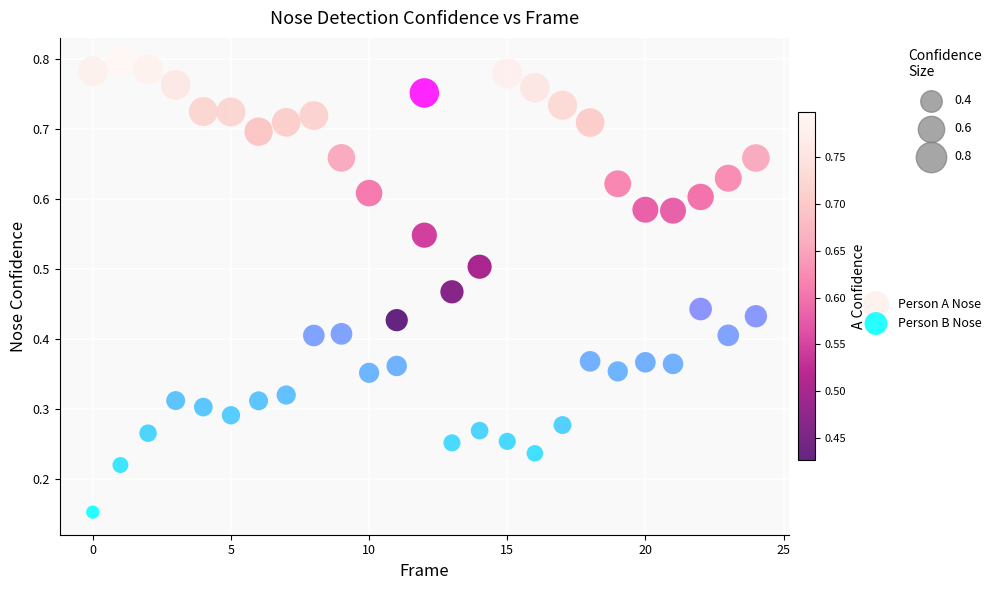

How many data points are displayed?

50